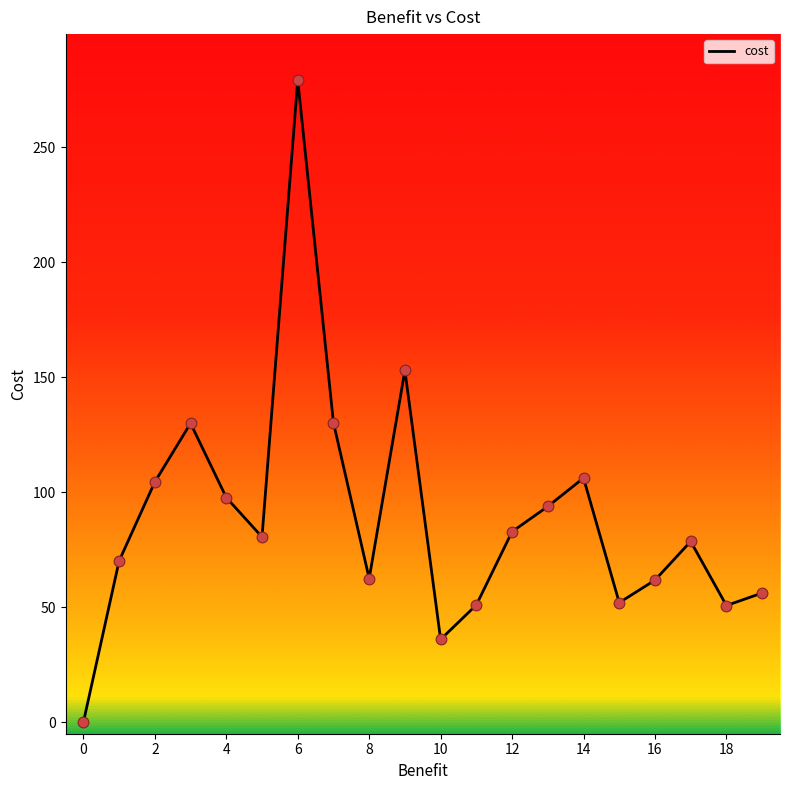

How many lines are shown in the chart?

1